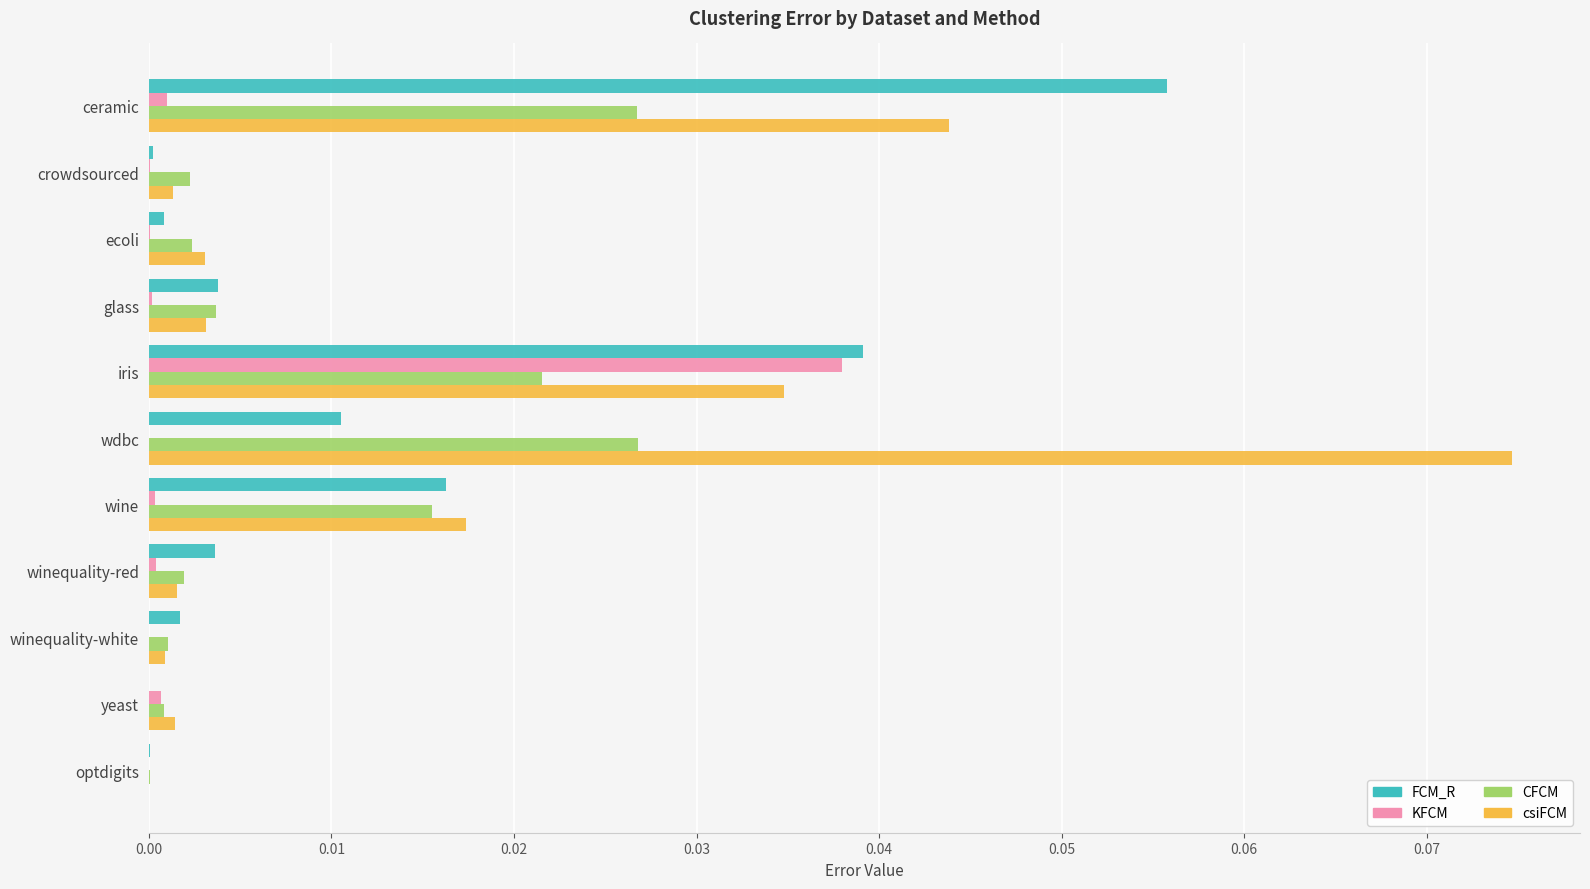

Is it true that csiFCM equals 0.0 at winequality-red?

True